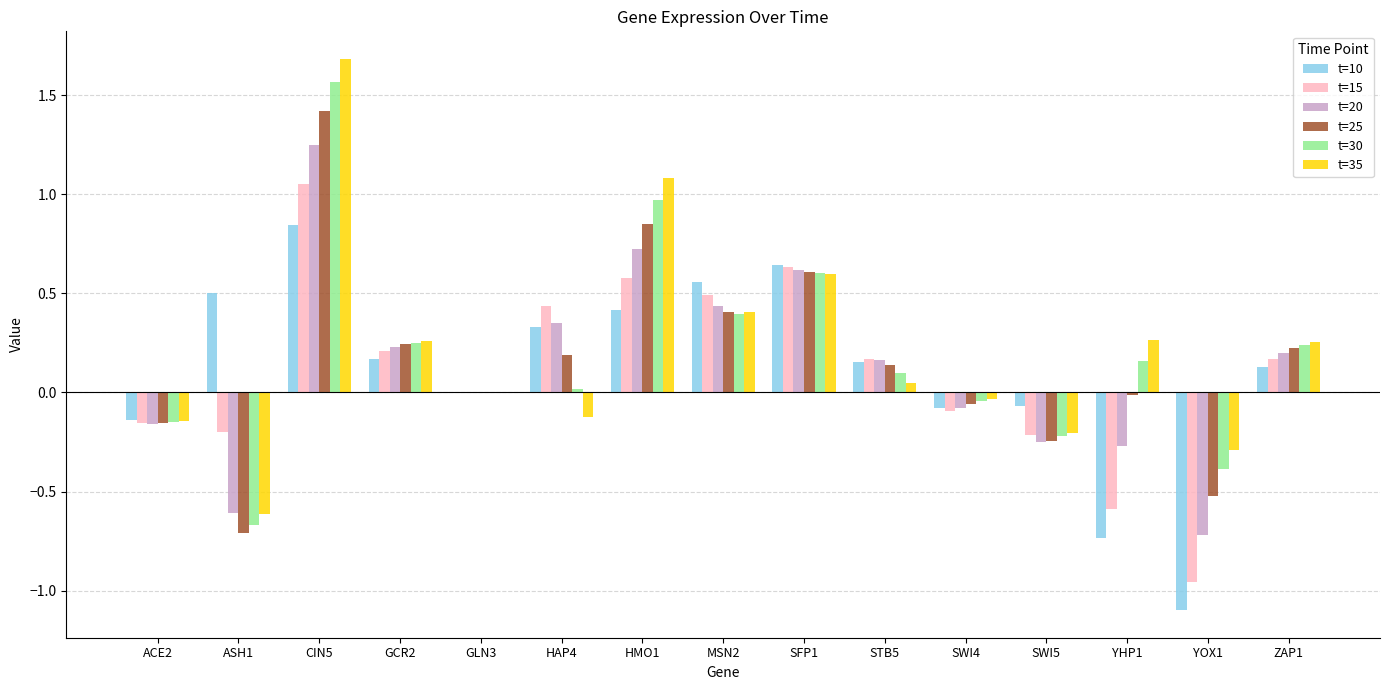

What is the sum of all t=35 values?

3.2